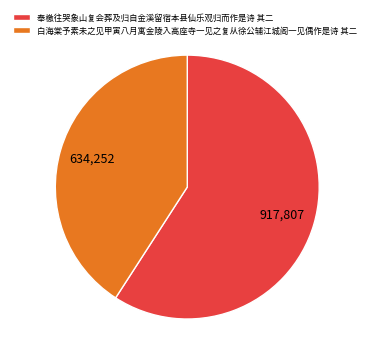

Between 白海棠予素未之见甲寅八月寓金陵入高座寺一见之复从徐公辅江城阁一见偶作是诗 其二 and 奉檄往哭象山复会葬及归自金溪留宿本县仙乐观归而作是诗 其二, which is larger?

奉檄往哭象山复会葬及归自金溪留宿本县仙乐观归而作是诗 其二